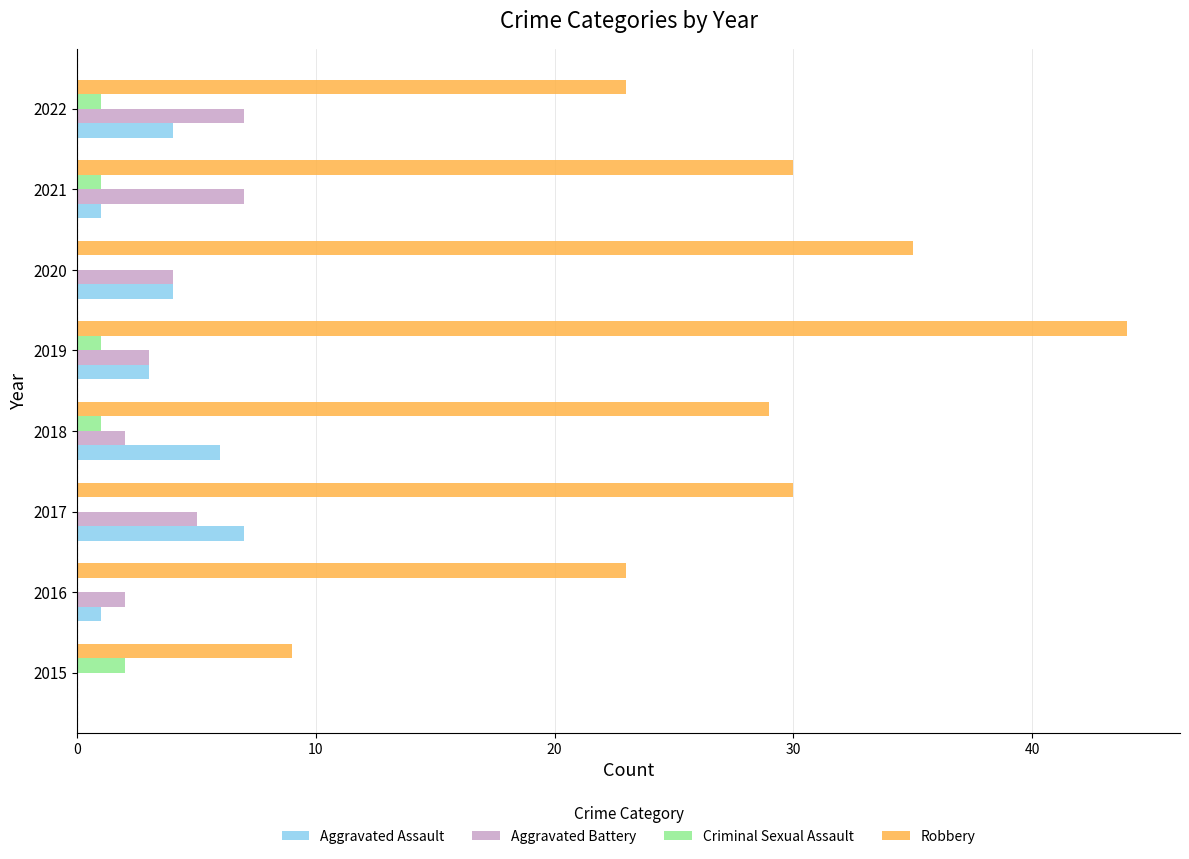

Which series changed the most between 2016 and 2022?

Aggravated Battery